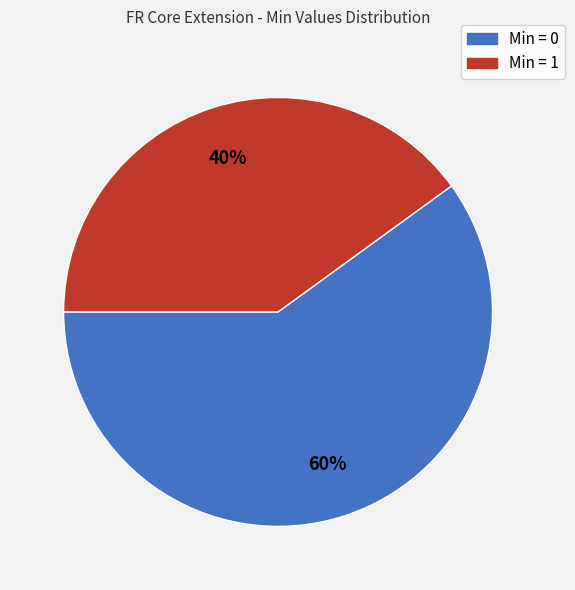

Is there a majority slice in this chart?

Yes